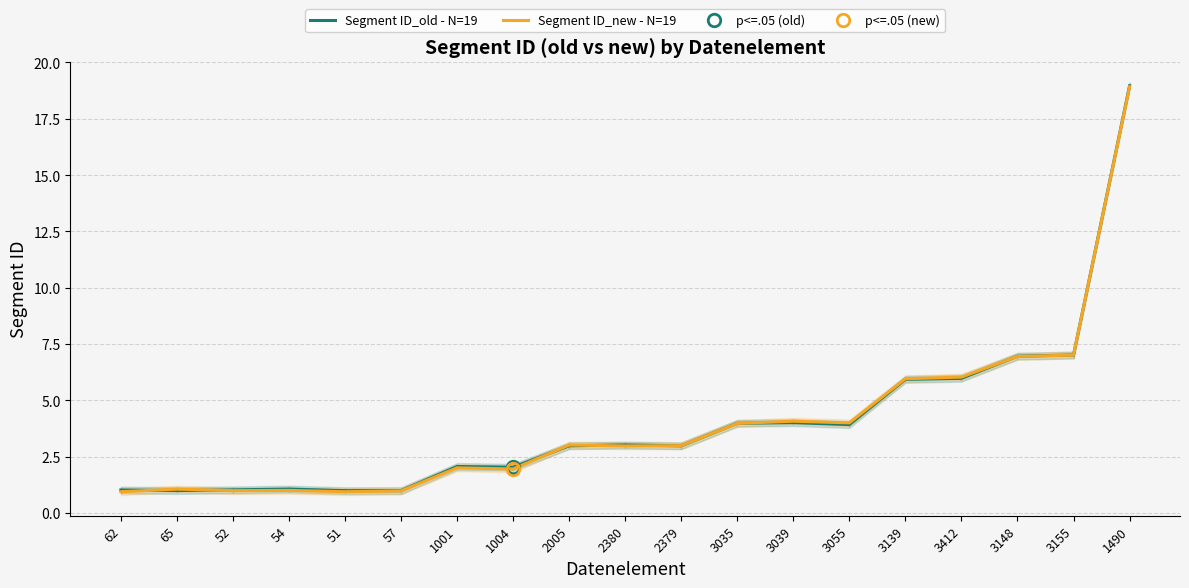

Rank the series by their maximum value, from lowest to highest.

Segment ID_new - N=19, Segment ID_old - N=19